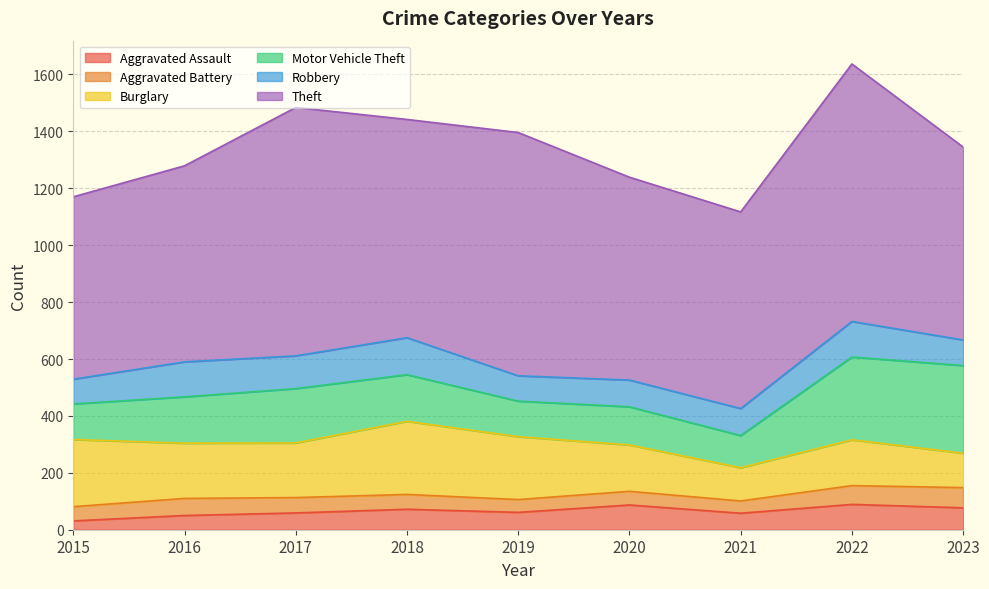

What is the difference between the Robbery values at 2015 and 2018?

43